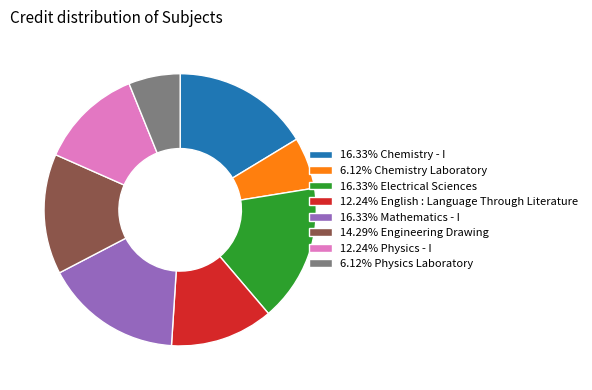

What is the ratio of the value at 12.24% English : Language Through Literature to the value at 6.12% Physics Laboratory?

2.0